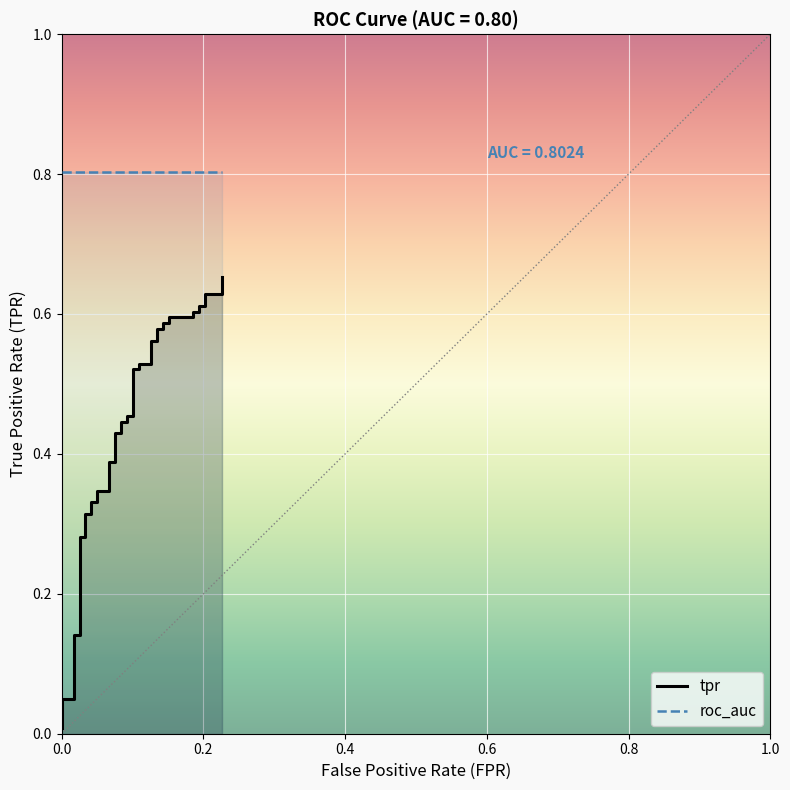

What are all the series names shown in the legend?

tpr, roc_auc